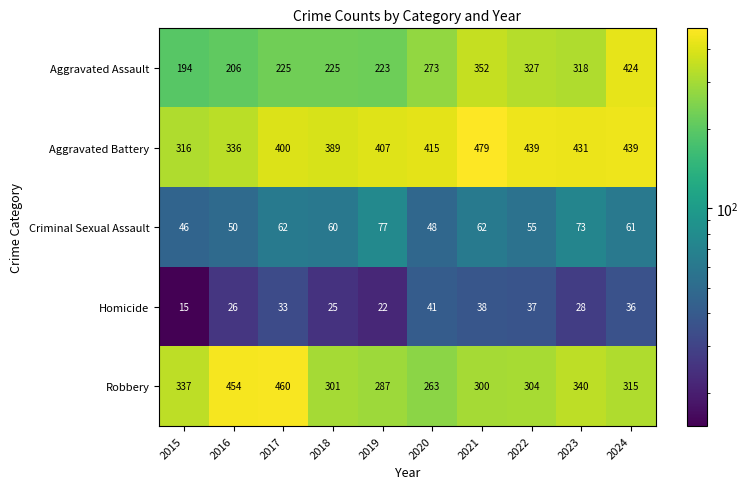

At which label is Homicide closest to 28?

2023